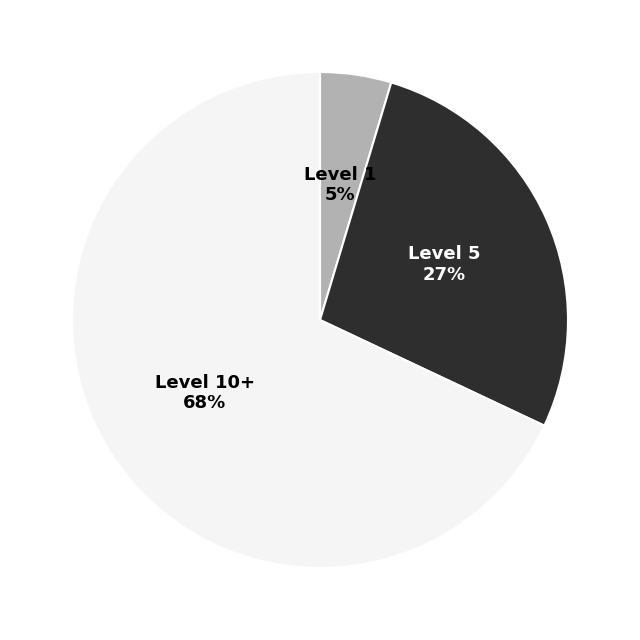

Approximately how many times larger is the value at Level 10+ compared to Level 5?

2.5